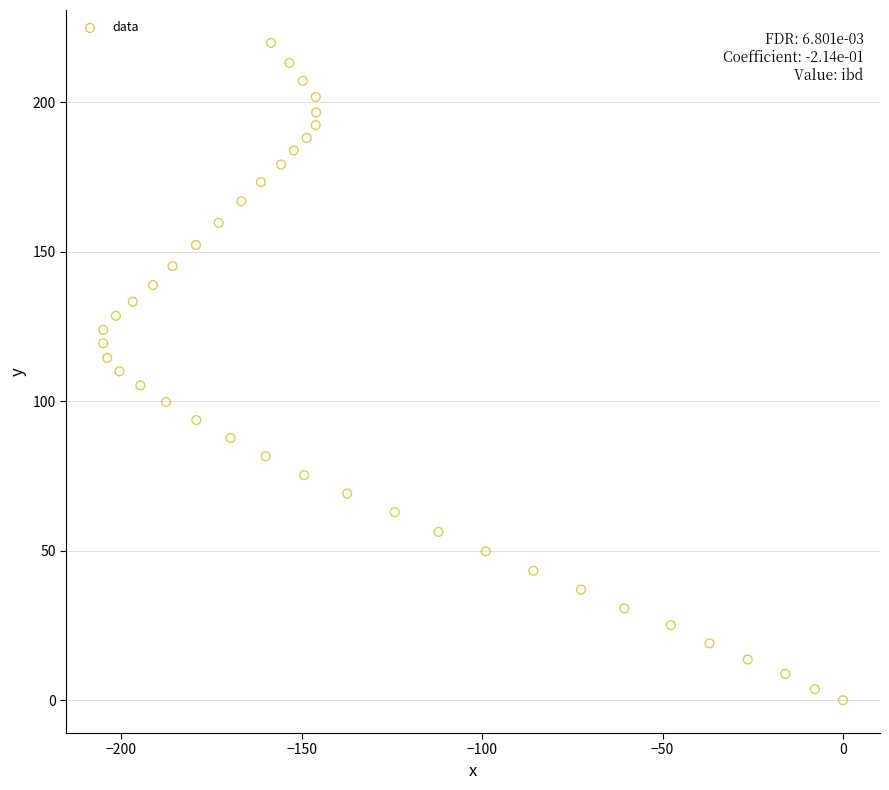

What is the range of Y values (max minus min)?

219.9